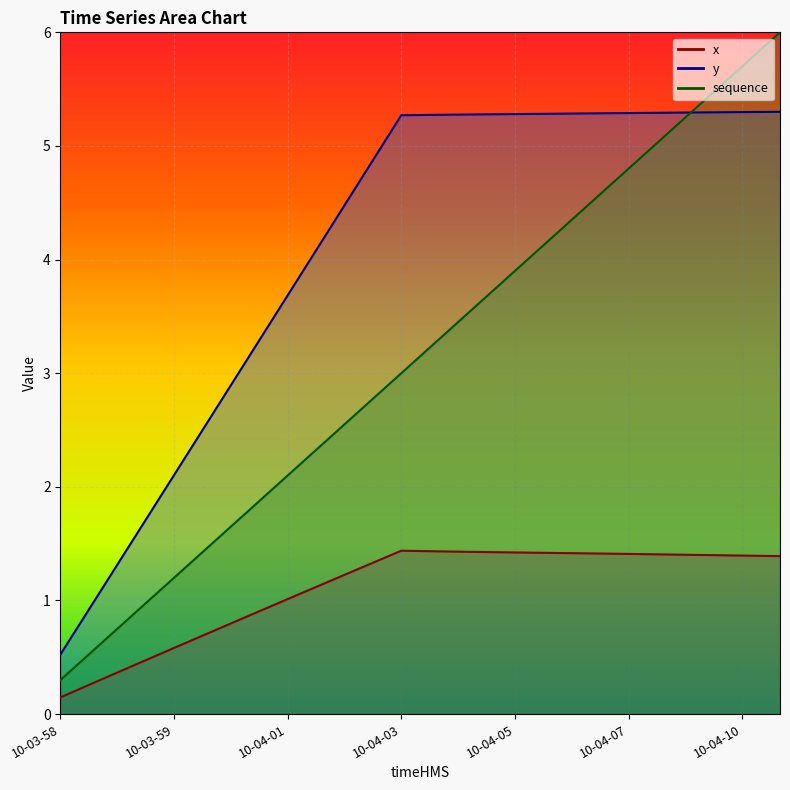

Reading left to right, extract all data points from this chart.

x: 0.1	0.3	0.4	0.6	0.7	0.9	1.0	1.2	1.3	1.4	1.4	1.4	1.4	1.4	1.4	1.4	1.4	1.4	1.4	1.4
y: 0.5	1.1	1.6	2.1	2.6	3.2	3.7	4.2	4.7	5.3	5.3	5.3	5.3	5.3	5.3	5.3	5.3	5.3	5.3	5.3
sequence: 0.3	0.6	0.9	1.2	1.5	1.8	2.1	2.4	2.7	3.0	3.3	3.6	3.9	4.2	4.5	4.8	5.1	5.4	5.7	6.0